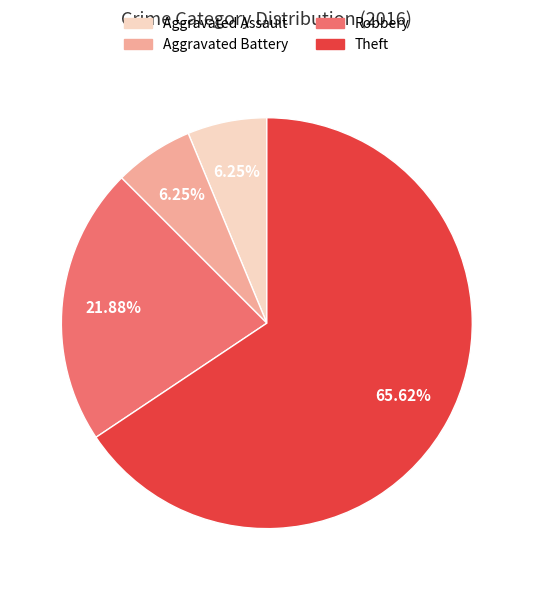

Which slice is the largest?

Theft